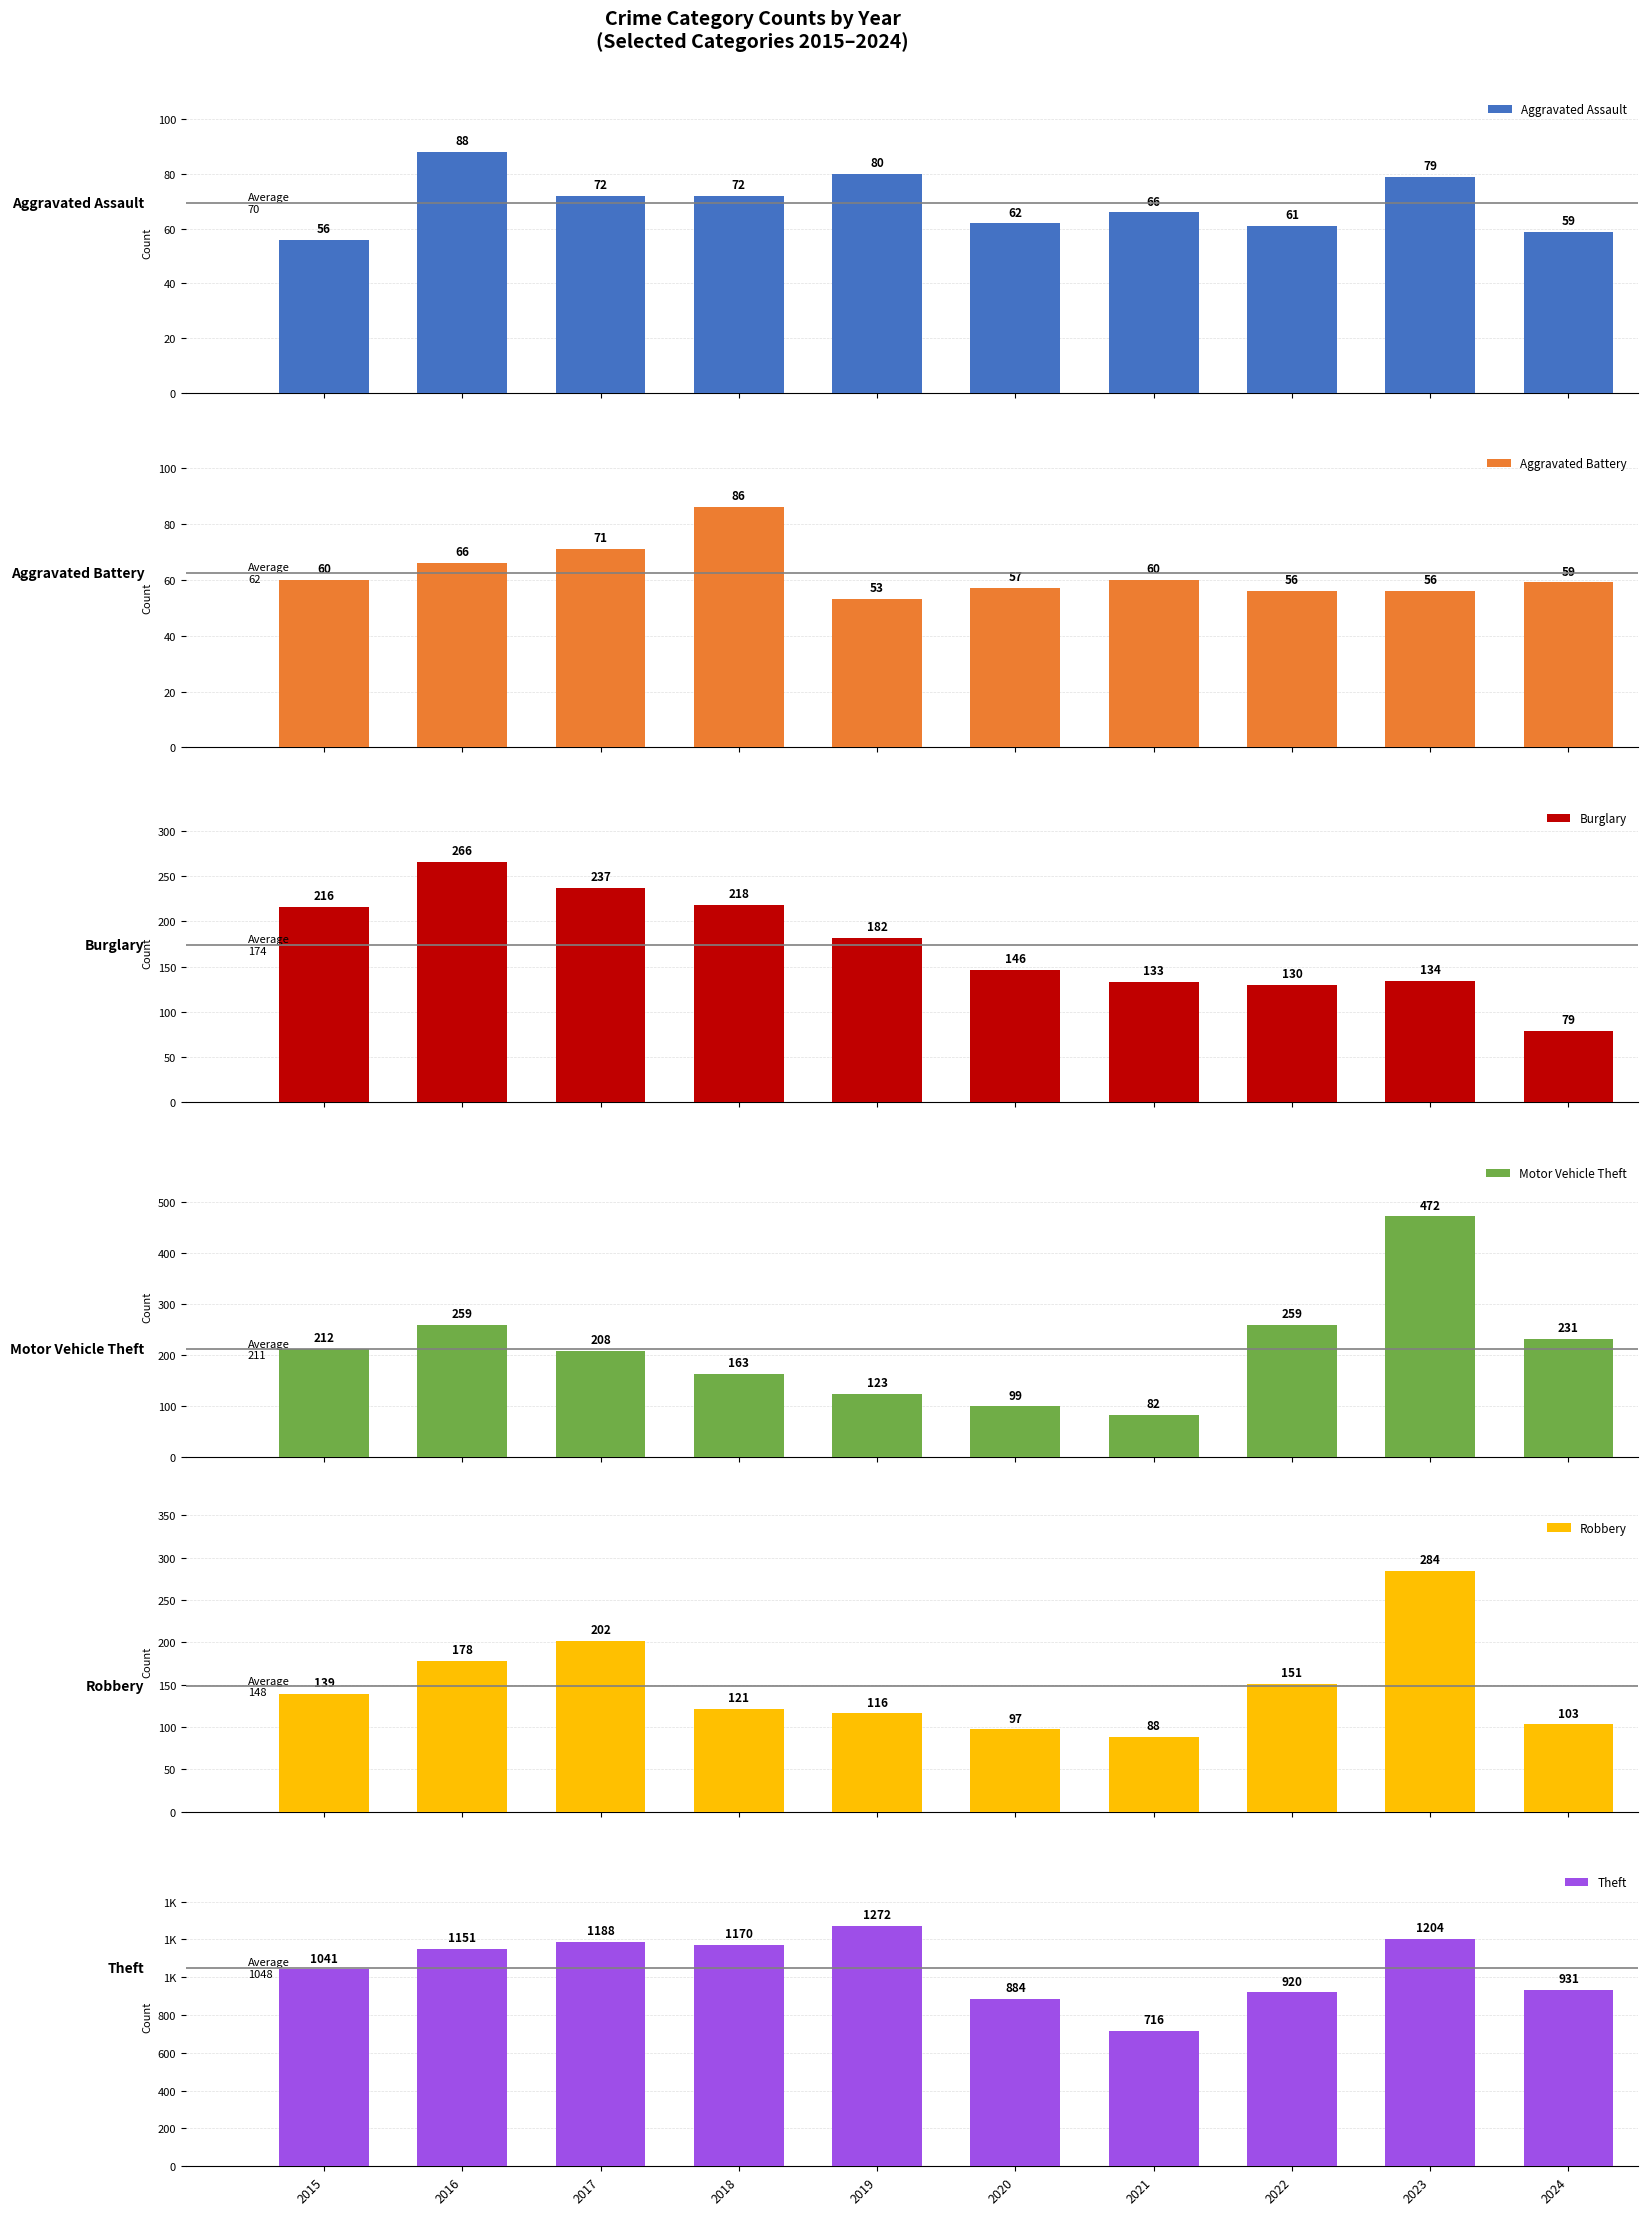

What is the value of the Aggravated Assault bar at the 7th from the left?

66